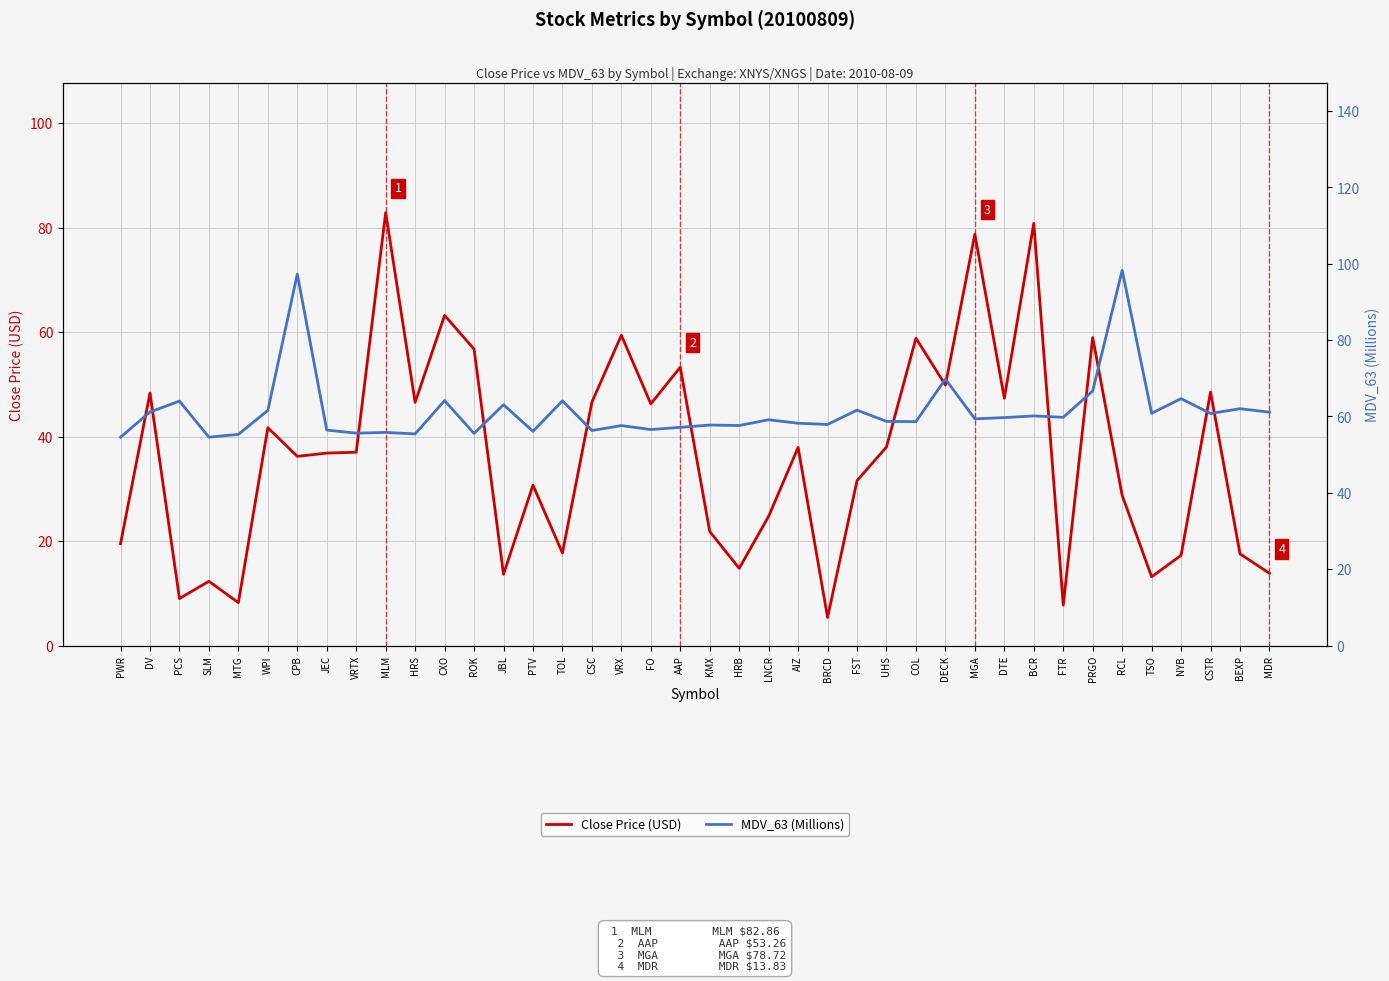

What is the difference between the Close Price (USD) values at SLM and RCL?

16.4